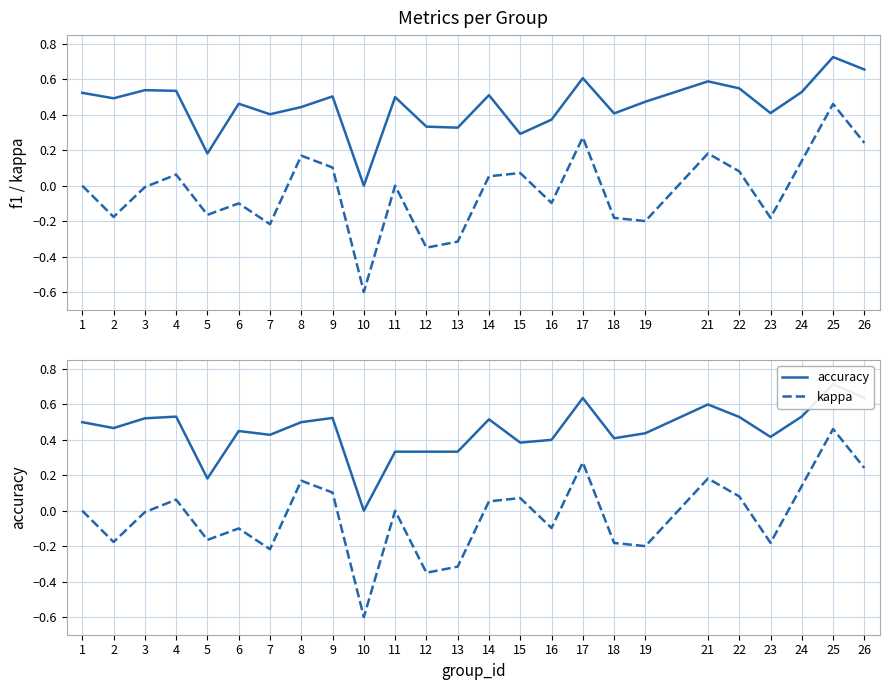

Read the f1 value at 16.

0.4